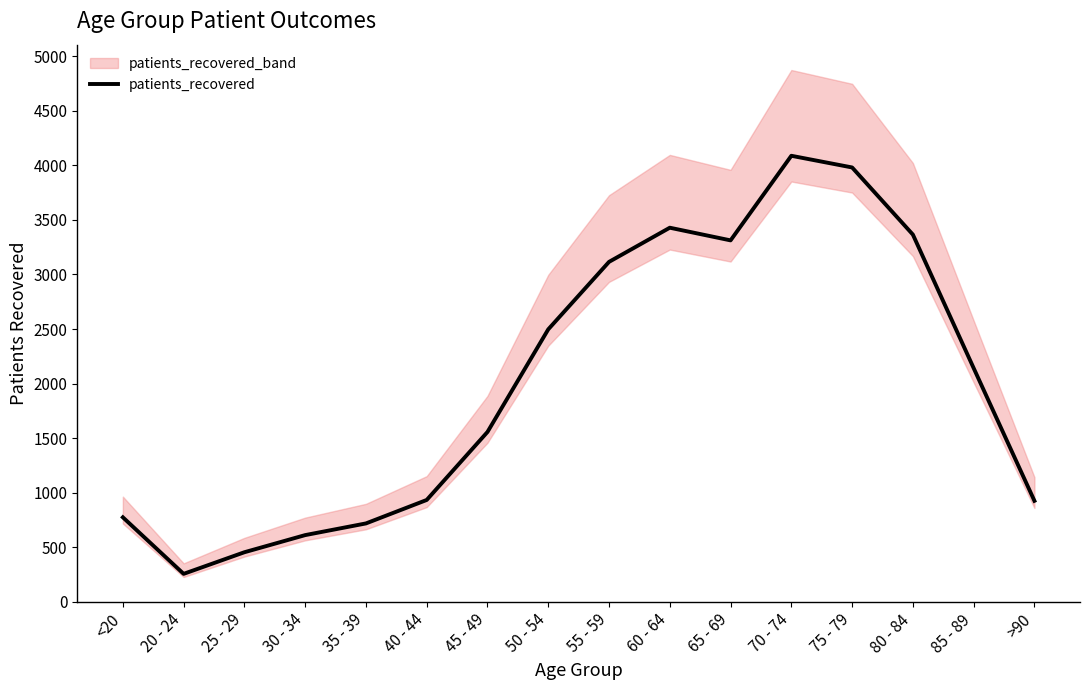

Reading left to right, list all the values displayed in this chart.

775	257	455	612	719	934	1557	2497	3115	3428	3312	4087	3980	3365	2142	926